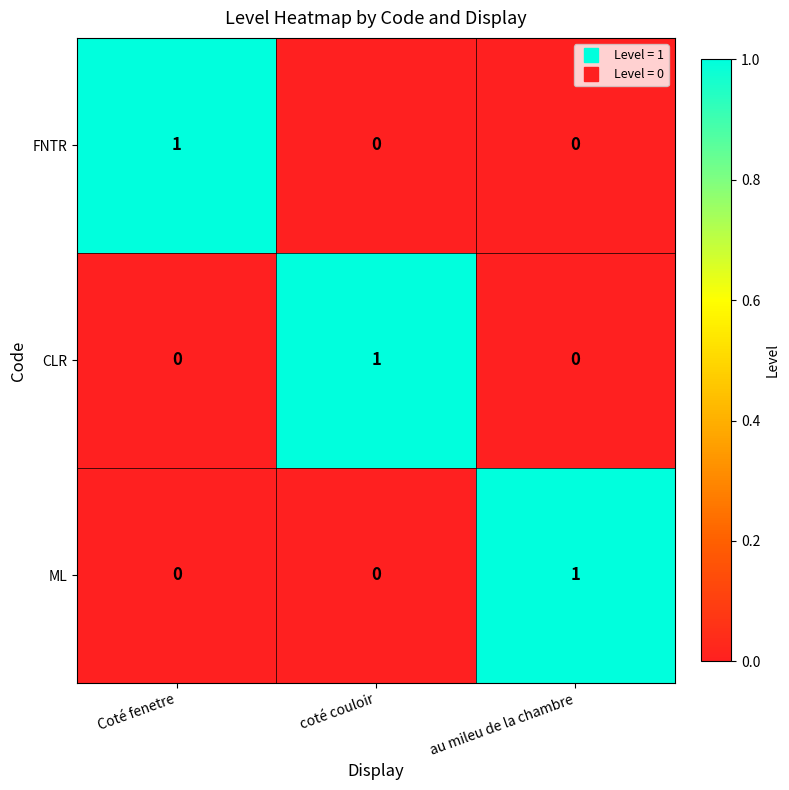

The value of CLR at coté couloir is 1. True or false?

True